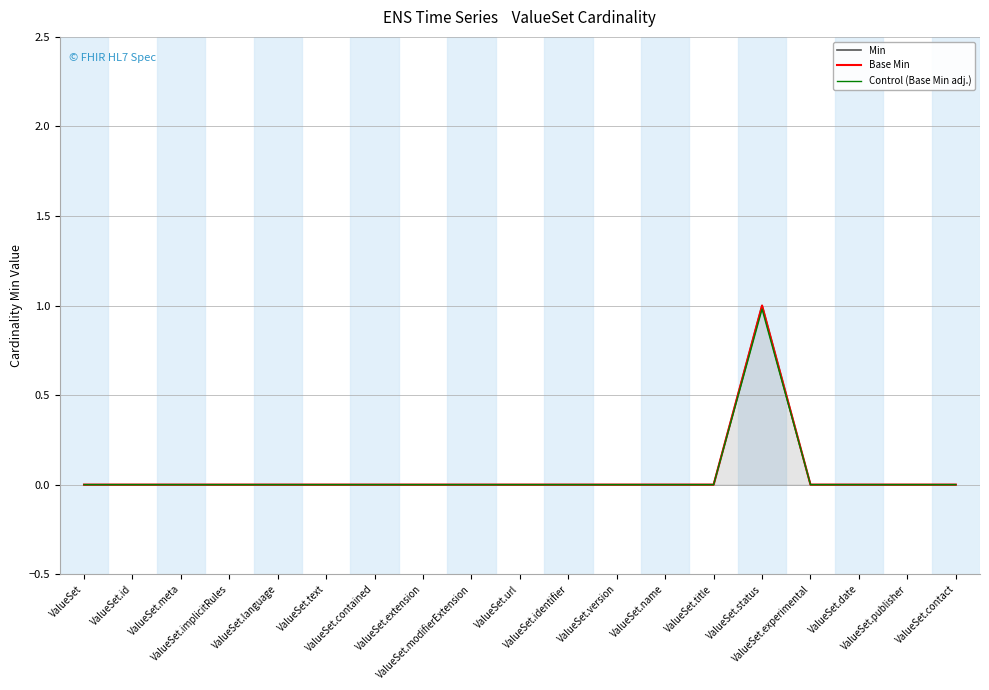

What is the sum of the Base Min values at ValueSet.name and ValueSet.status?

1.0